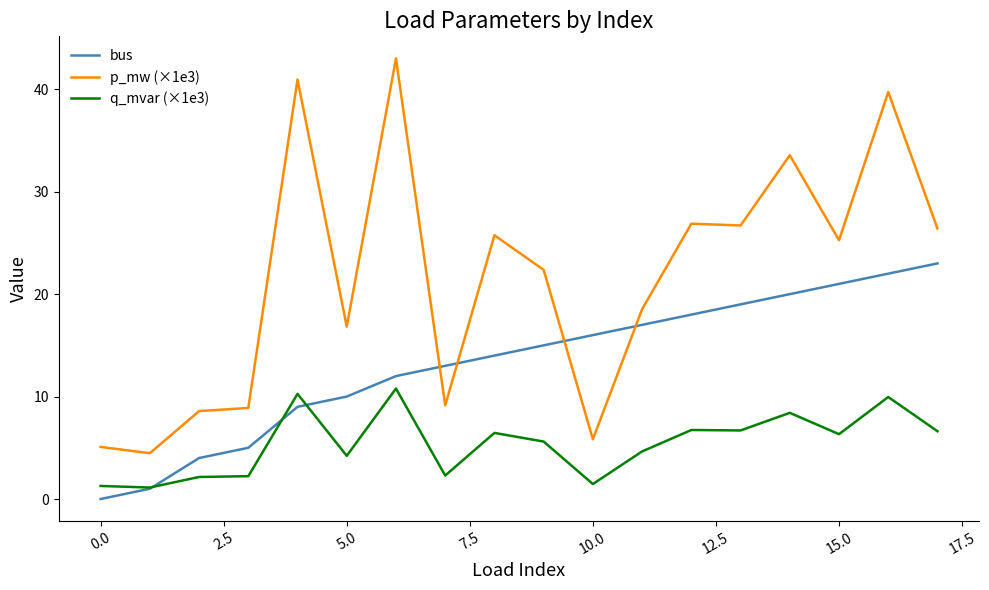

What is the maximum value shown in the chart?

43.0